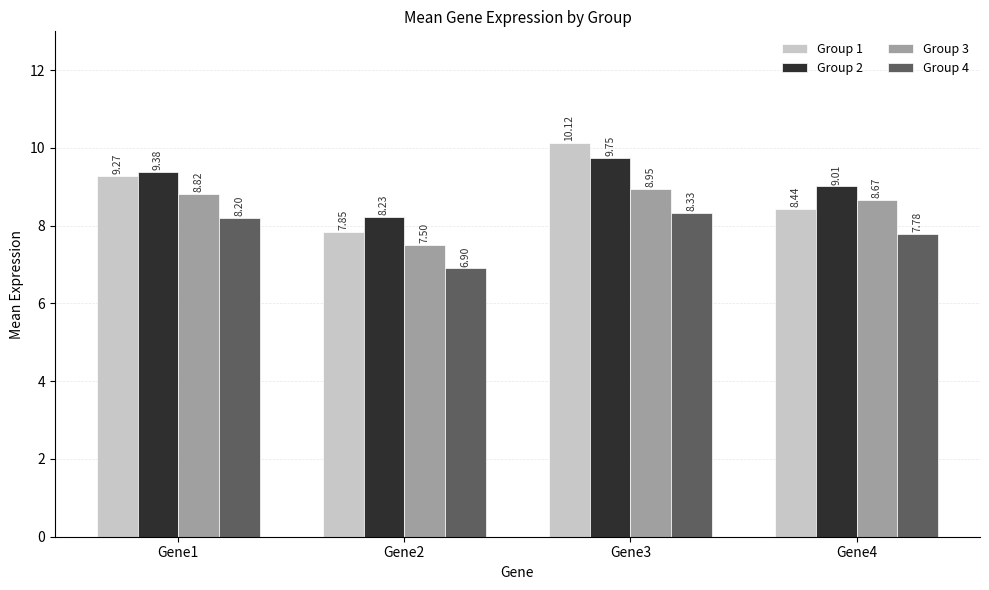

Are the bars grouped side by side (vs. stacked)?

Yes